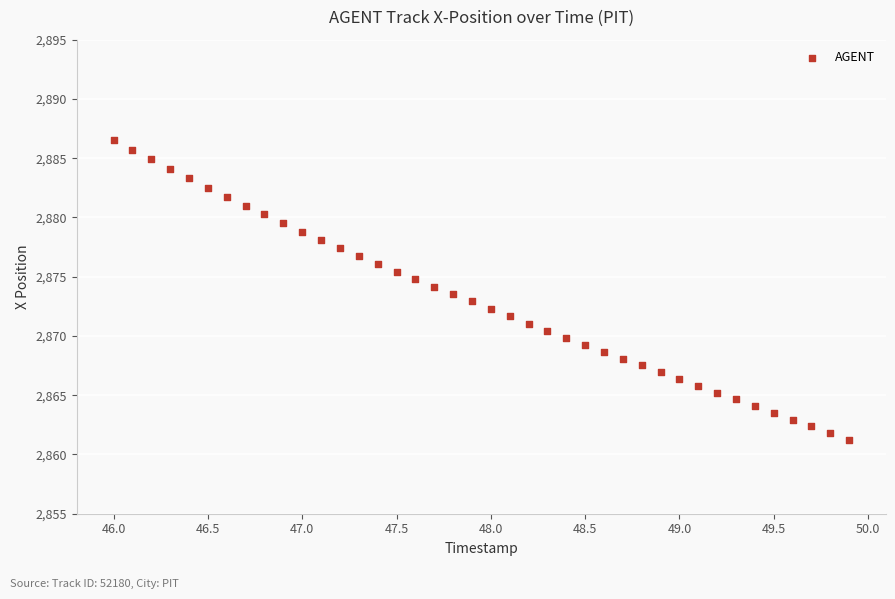

What is the range of X values (max minus min)?

3.9